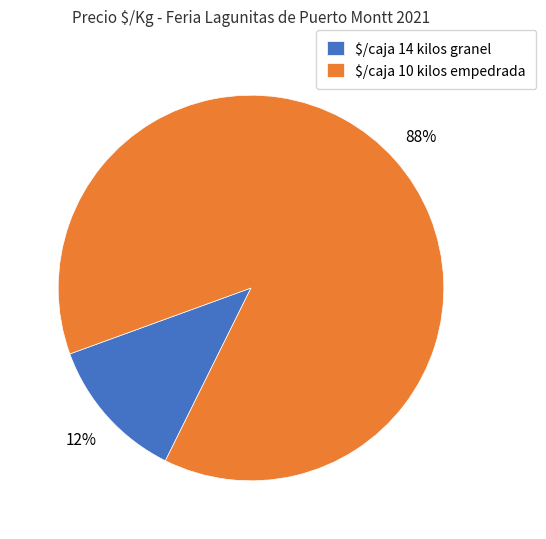

What is the smallest slice in the pie chart?

$/caja 14 kilos granel